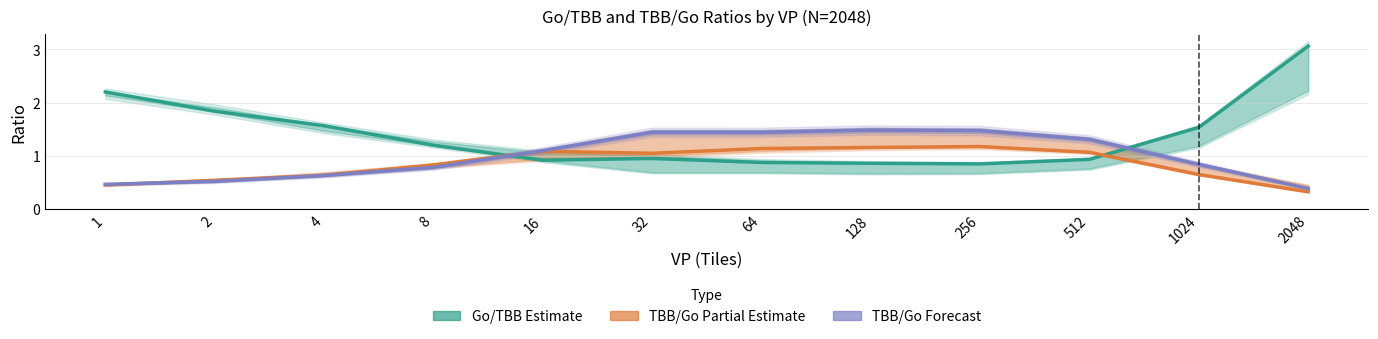

What is the sum of the TBB/Go VP=8 (Forecast) values at 512 and 1?

1.8